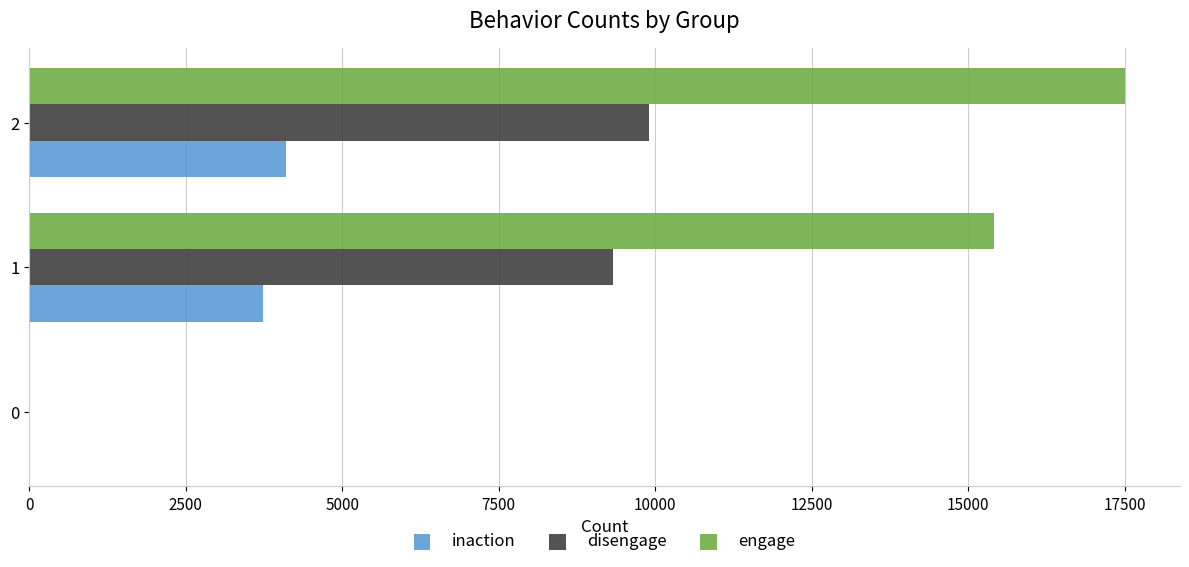

At which category is the sum across all series the highest?

2